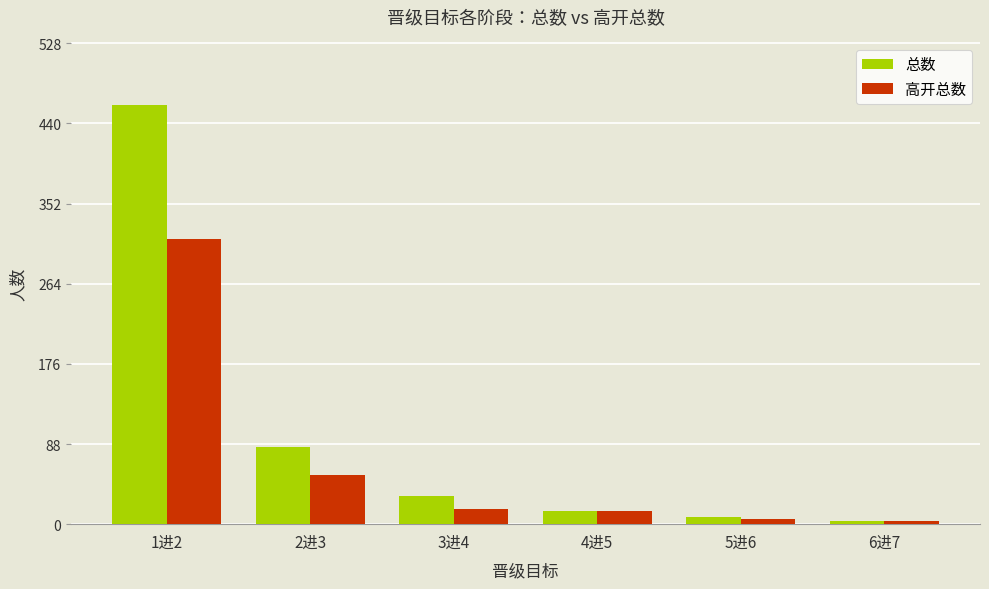

Which category has the highest value in the 总数 series?

1进2